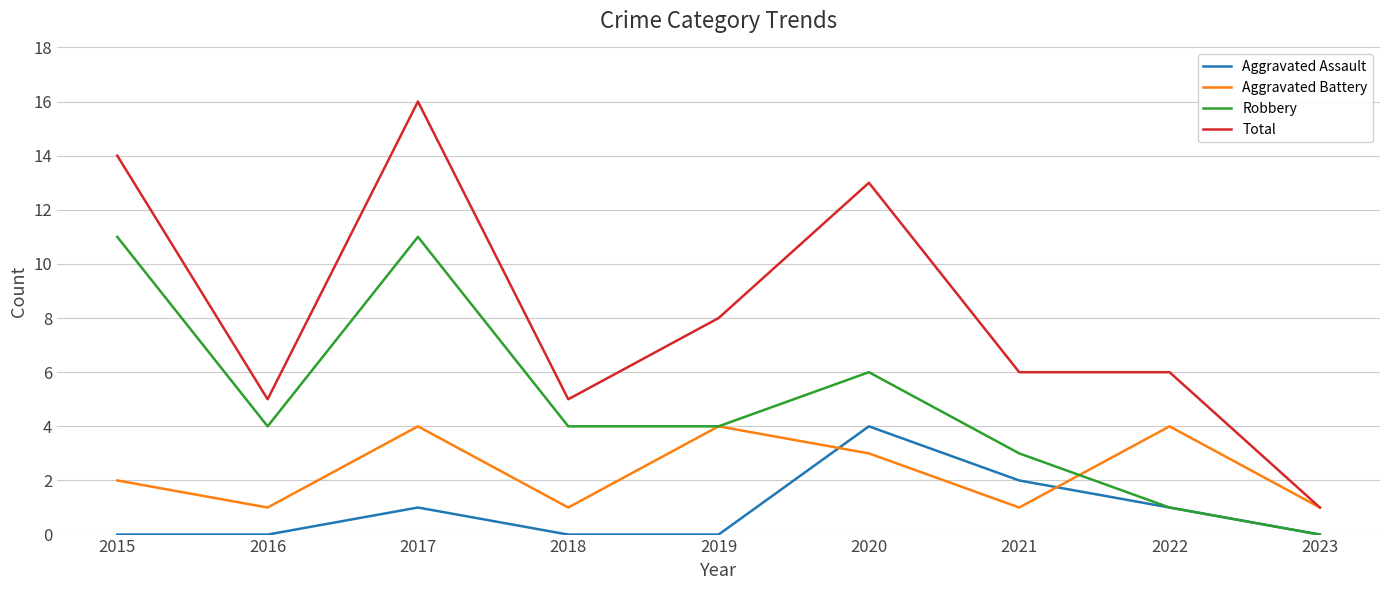

What is the spread (max minus min) of values at 2021?

5